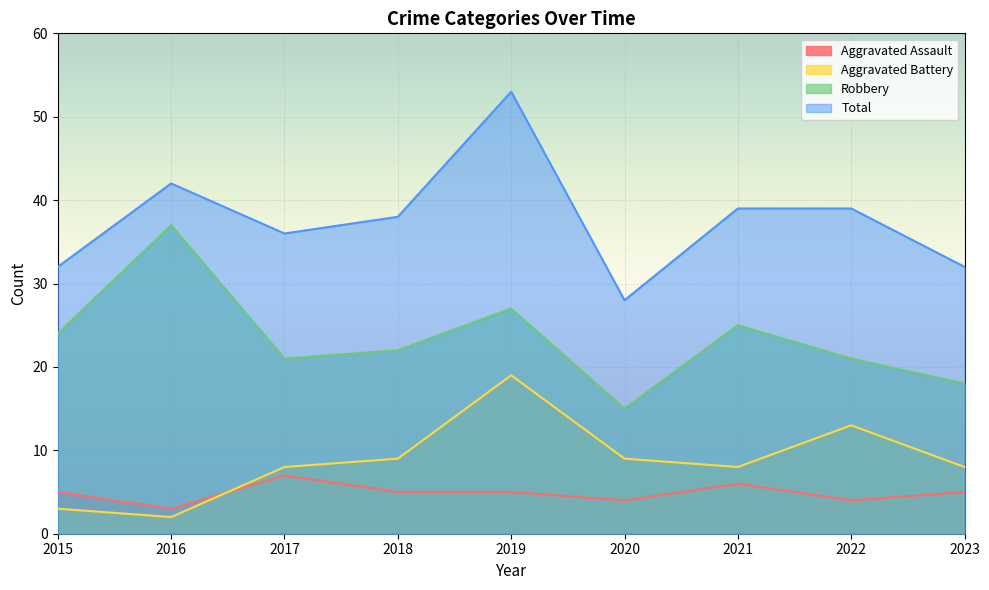

What is the difference between the maximum and minimum values in the Robbery series?

22